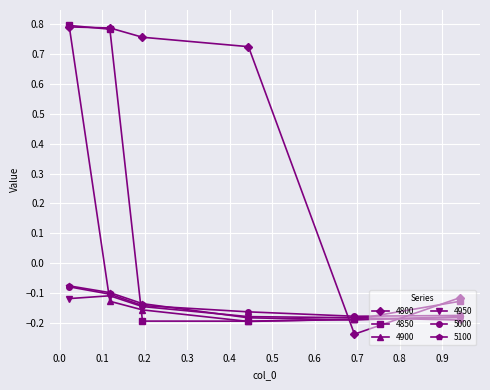

Count the number of data series in this chart.

6